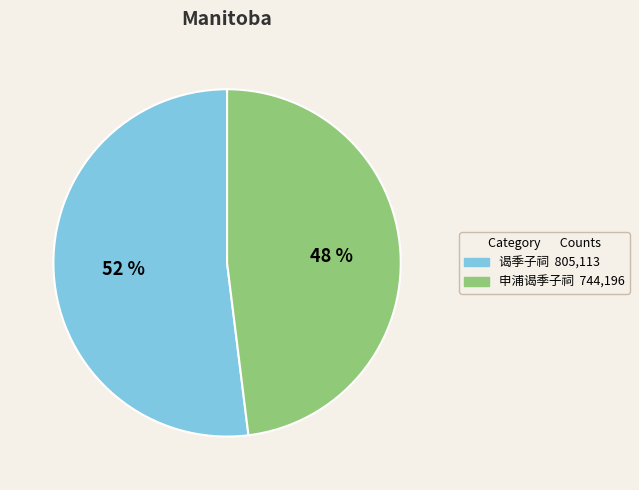

To the nearest percent, what is the difference between the 谒季子祠 and 申浦谒季子祠 slice percentages?

4%